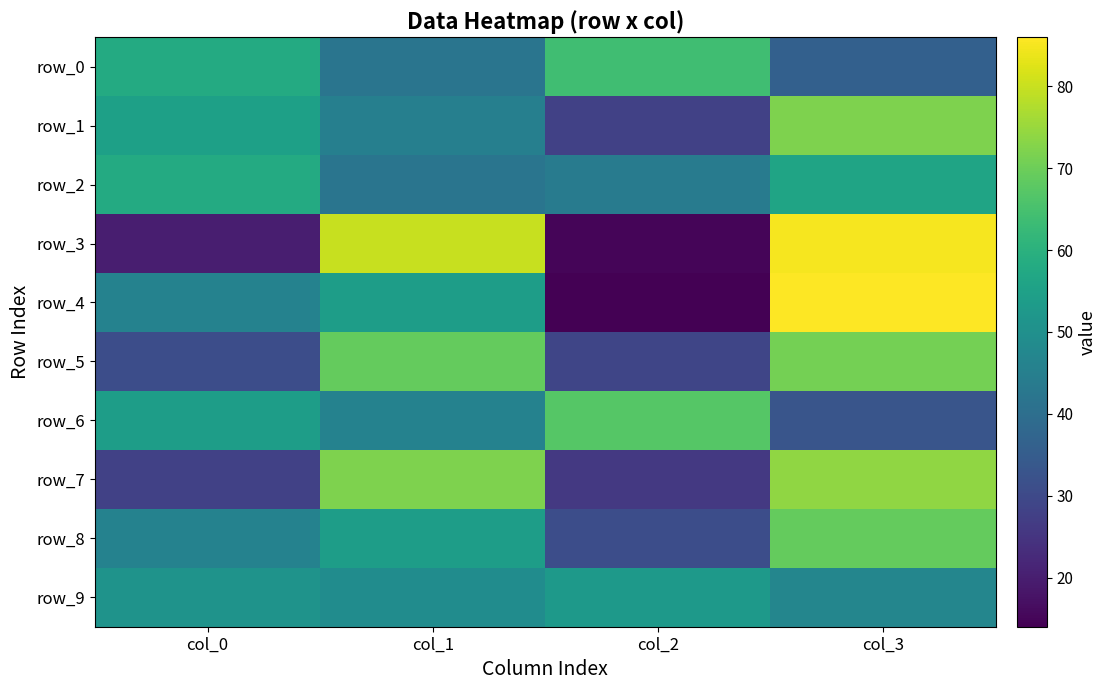

Reading left to right, what are all the values shown in this chart?

row_0: 58	42	64	36
row_1: 55	45	28	72
row_2: 58	42	44	56
row_3: 20	80	15	85
row_4: 46	54	14	86
row_5: 31	69	29	71
row_6: 54	46	67	33
row_7: 28	72	26	74
row_8: 46	54	31	69
row_9: 51	49	53	47